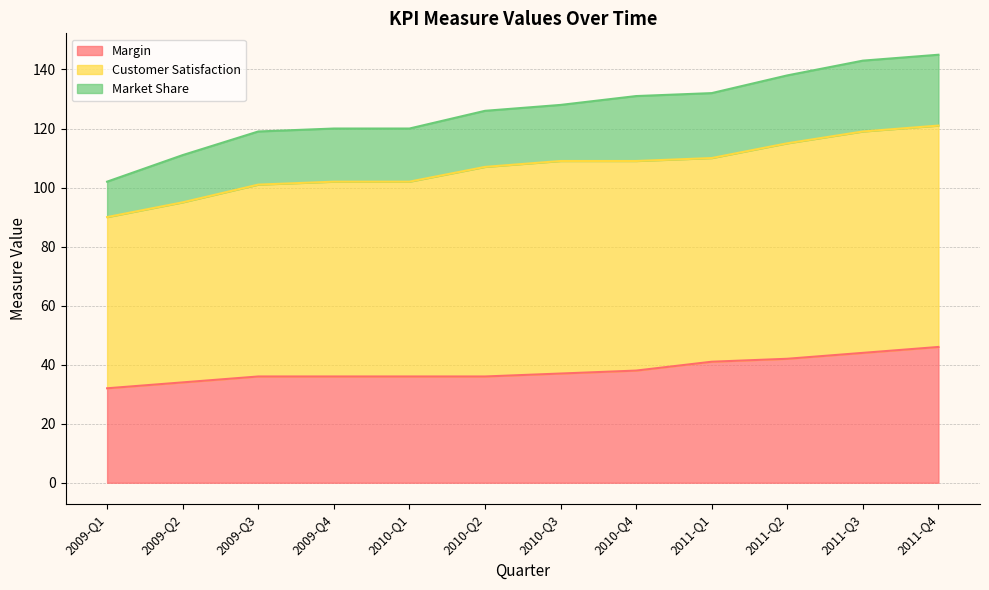

Is it true that Margin equals 23 at 2010-Q4?

False